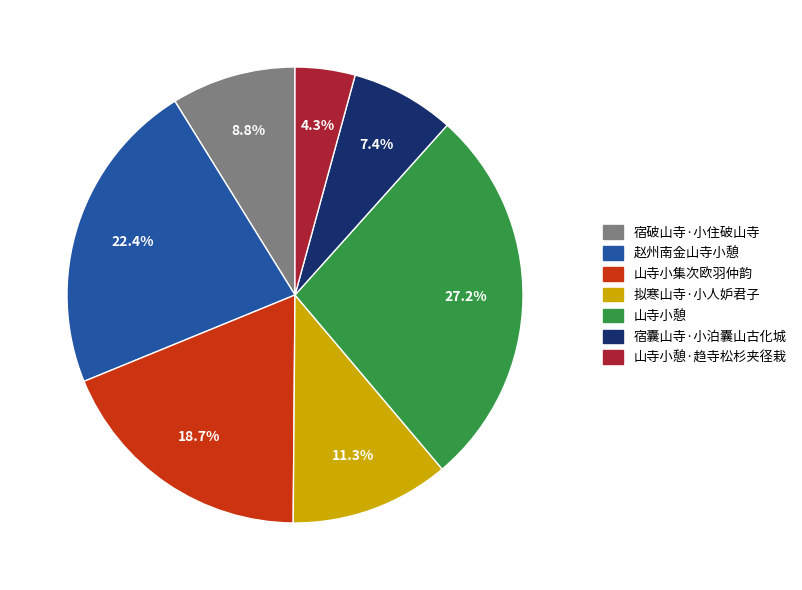

To the nearest percent, what percentage of the pie is 山寺小集次欧羽仲韵?

19%